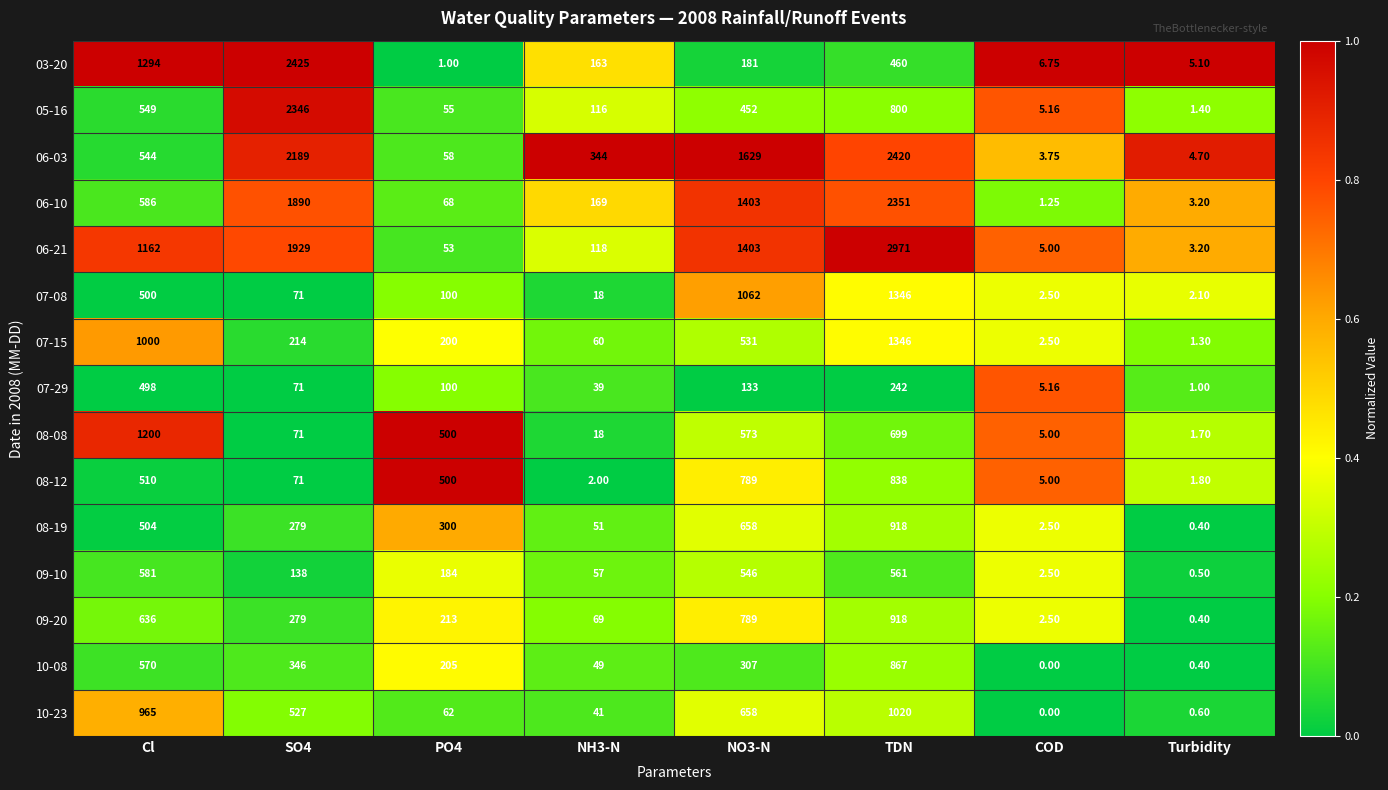

What is the spread (max minus min) of values at TDN?

2729.0